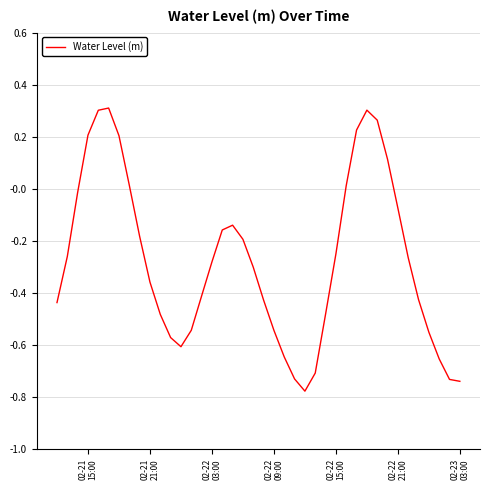

What is the smallest value displayed?

-0.8